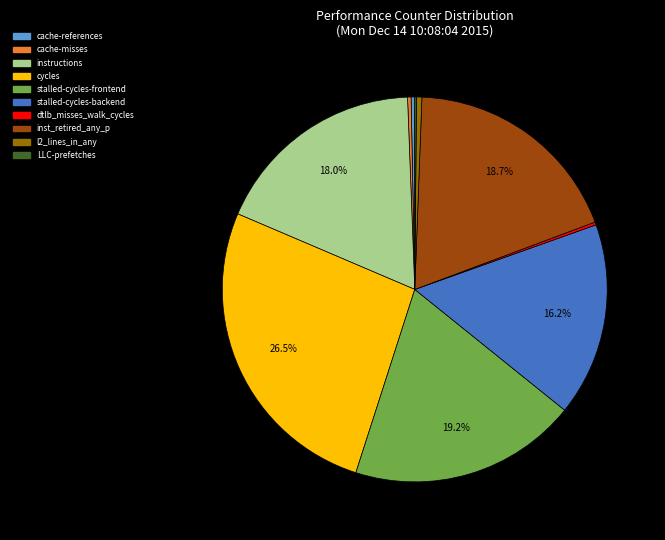

To the nearest percent, what is the difference between the largest and smallest slice percentages?

26%